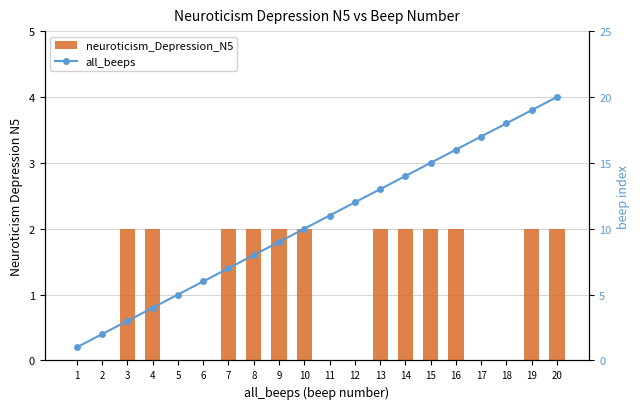

What is the value of the all_beeps bar at the 20th from the left?

20